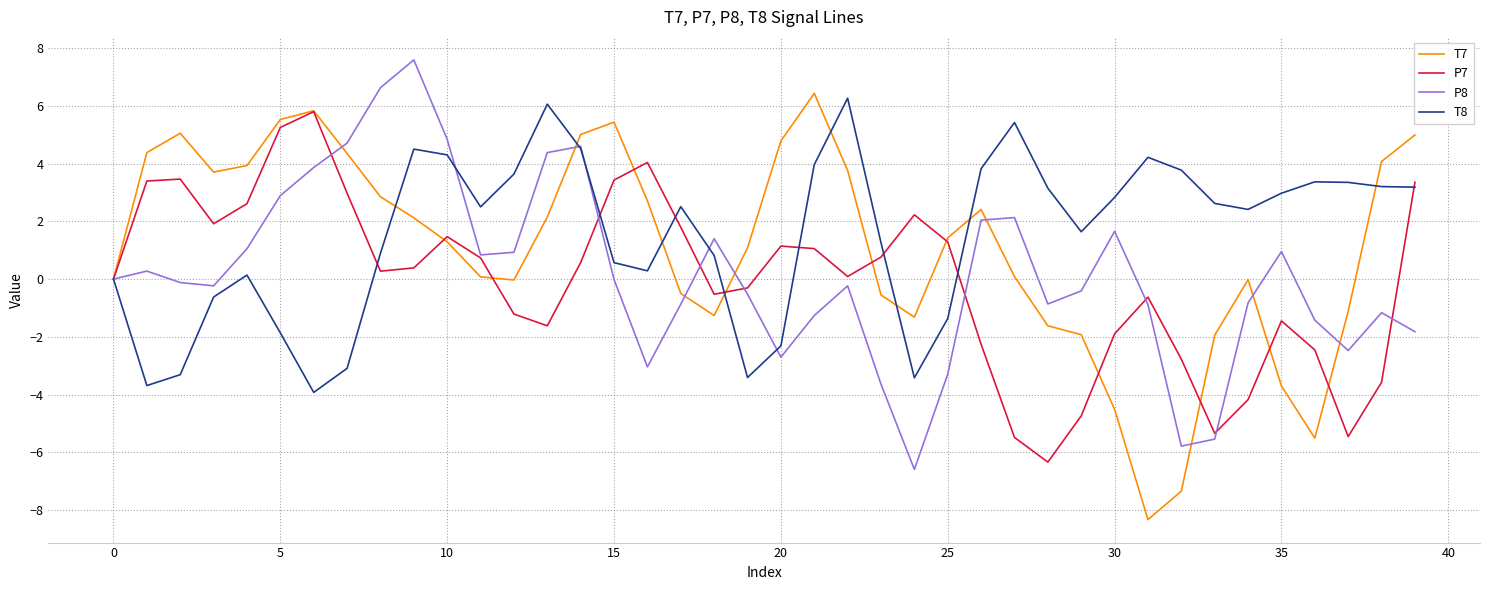

What is the maximum value shown in the chart?

7.6